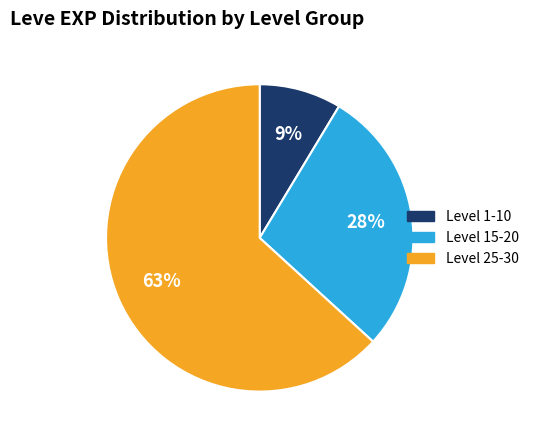

Does any single category account for the majority?

Yes